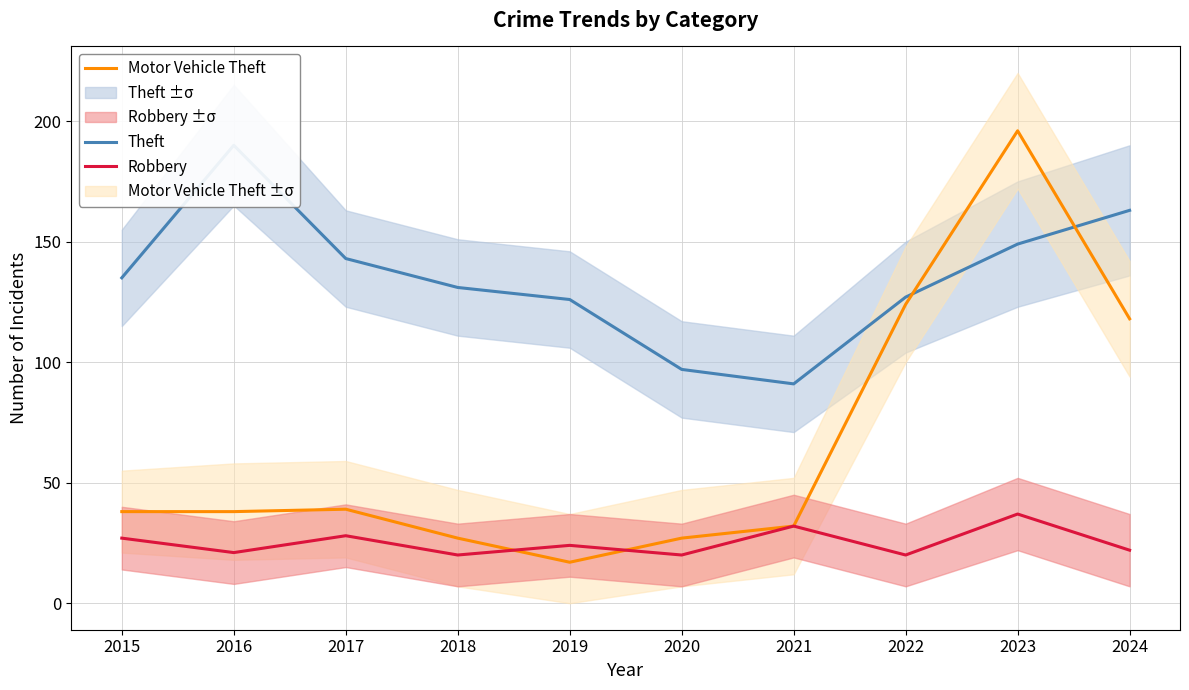

How many interior local peaks does the Robbery series have?

4